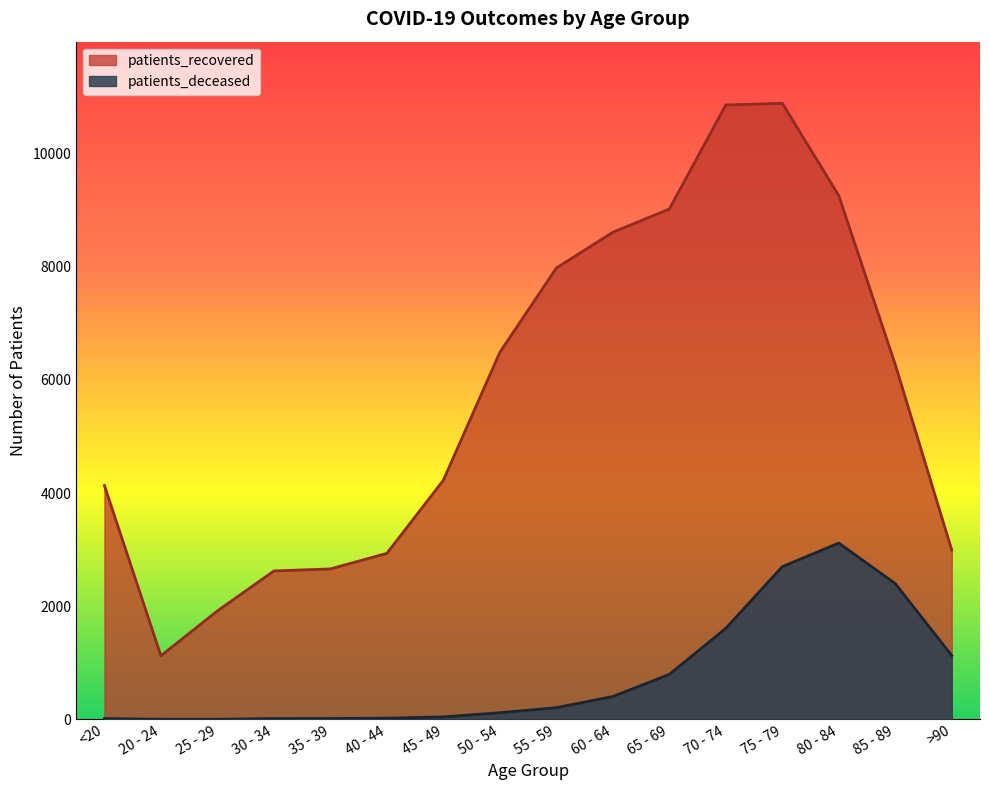

Which series has the largest range (max minus min)?

patients_recovered